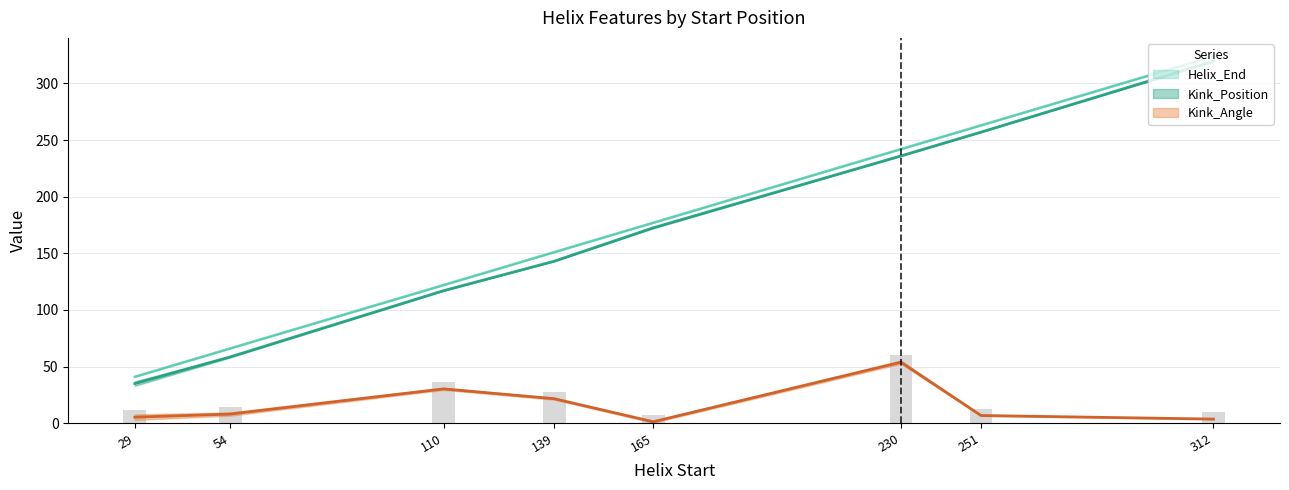

At which label is Kink_Angle_A closest to 27?

110